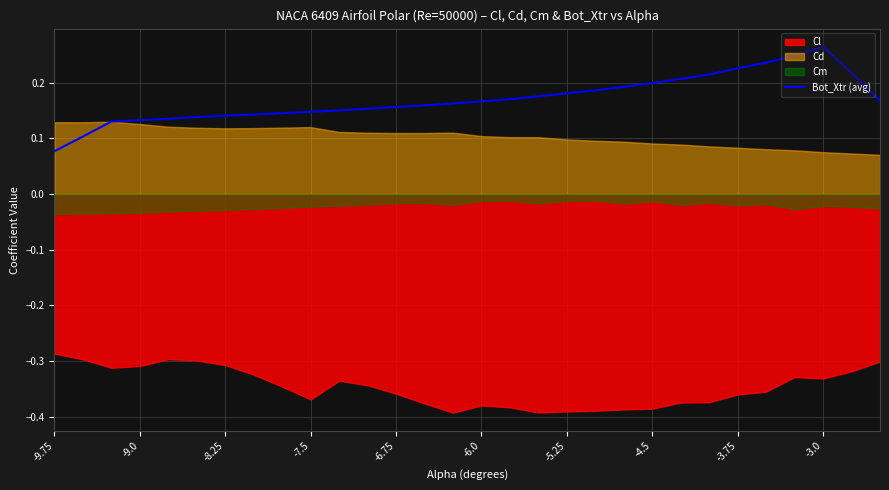

What is the average value?

0.2